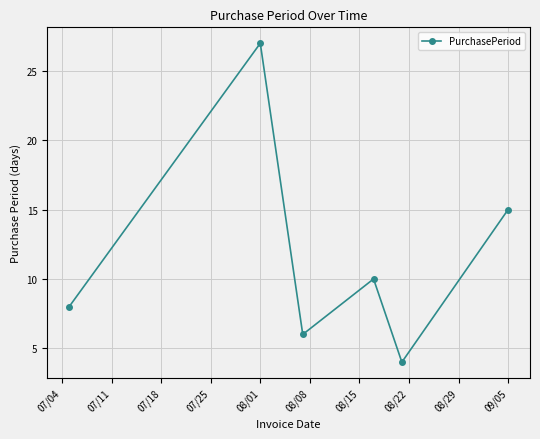

What is the value of the 1st point from the left?

8